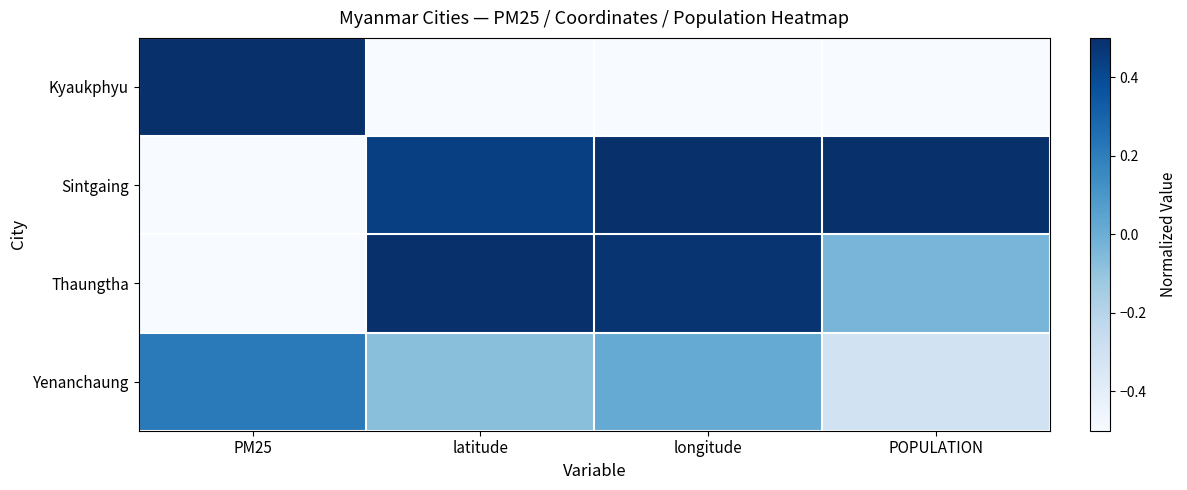

Which series has the largest total across all categories?

Sintgaing